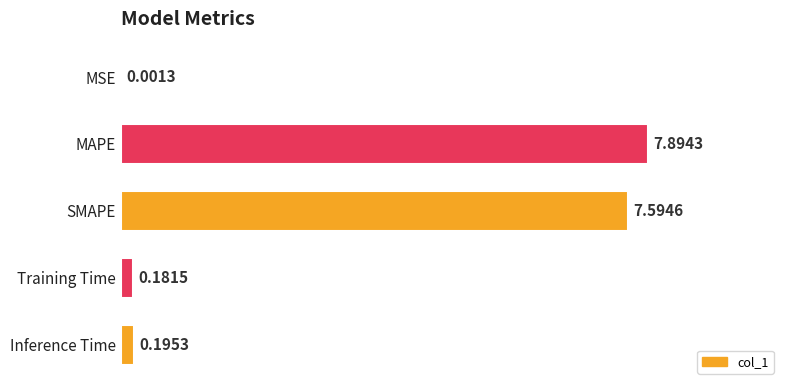

At which category does the chart reach its peak across all series?

MAPE